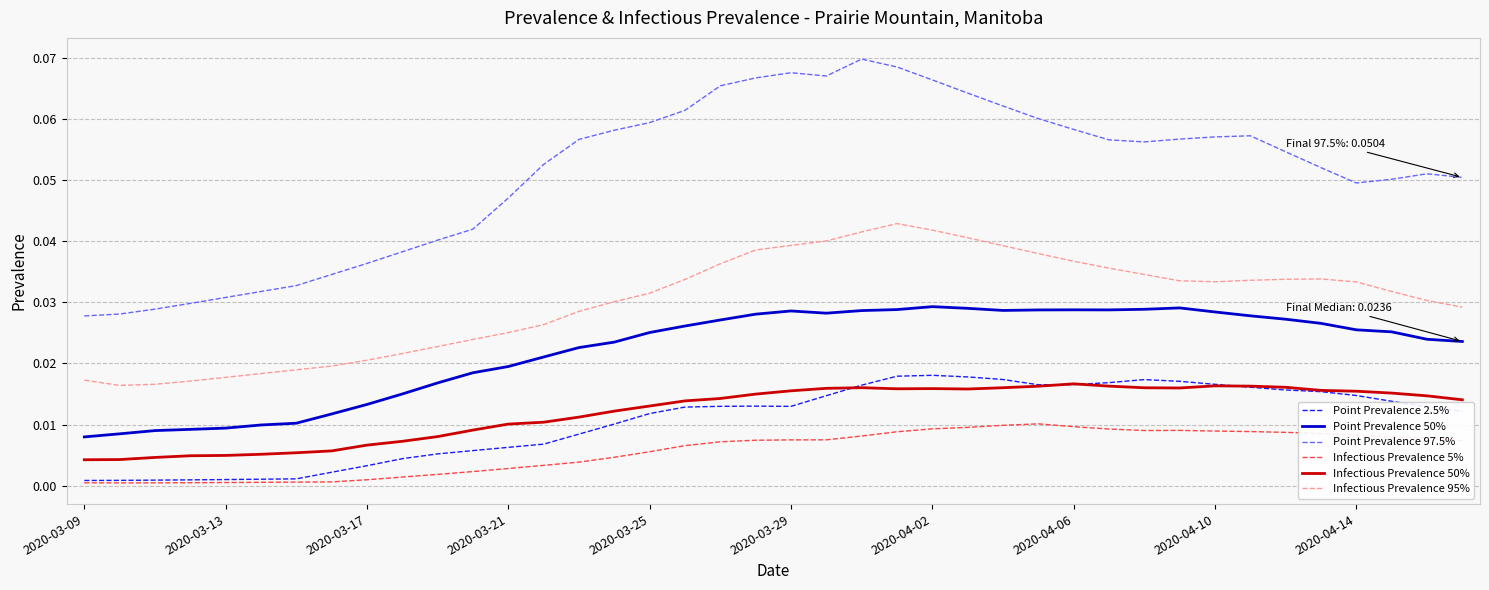

Which series has the largest total across all categories?

Point Prevalence 97.5%